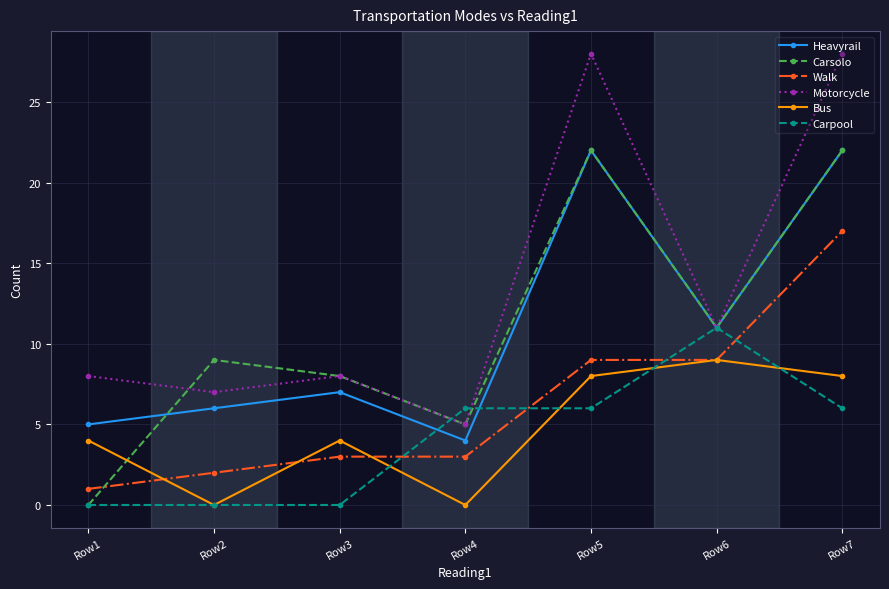

Reading left to right, list all the values displayed in this chart.

Heavyrail: Row1=5	Row2=6	Row3=7	Row4=4	Row5=22	Row6=11	Row7=22
Carsolo: Row1=0	Row2=9	Row3=8	Row4=5	Row5=22	Row6=11	Row7=22
Walk: Row1=1	Row2=2	Row3=3	Row4=3	Row5=9	Row6=9	Row7=17
Motorcycle: Row1=8	Row2=7	Row3=8	Row4=5	Row5=28	Row6=11	Row7=28
Bus: Row1=4	Row2=0	Row3=4	Row4=0	Row5=8	Row6=9	Row7=8
Carpool: Row1=0	Row2=0	Row3=0	Row4=6	Row5=6	Row6=11	Row7=6